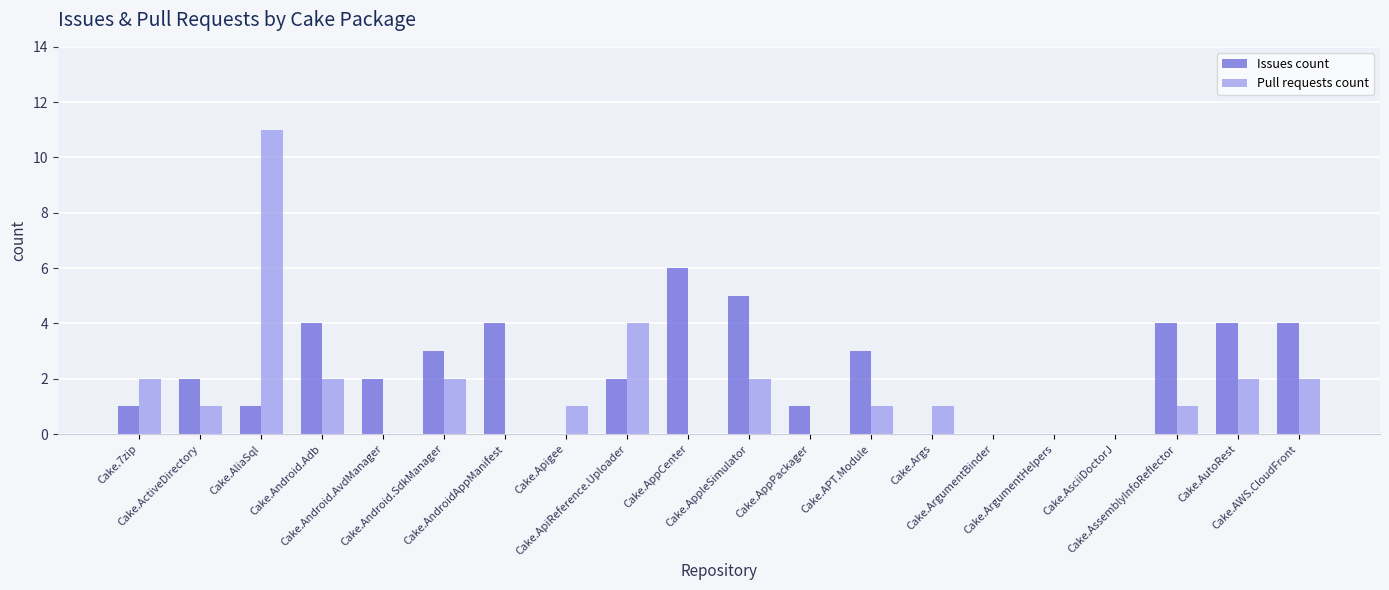

How many categories are shown in the chart?

20